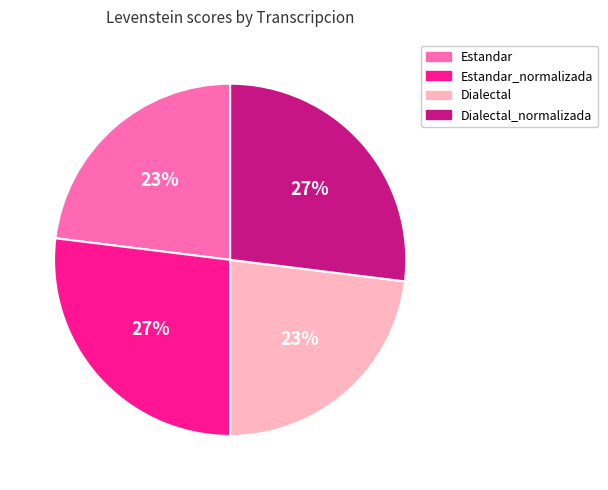

To the nearest percent, what is the combined percentage of Estandar and Estandar_normalizada?

50%